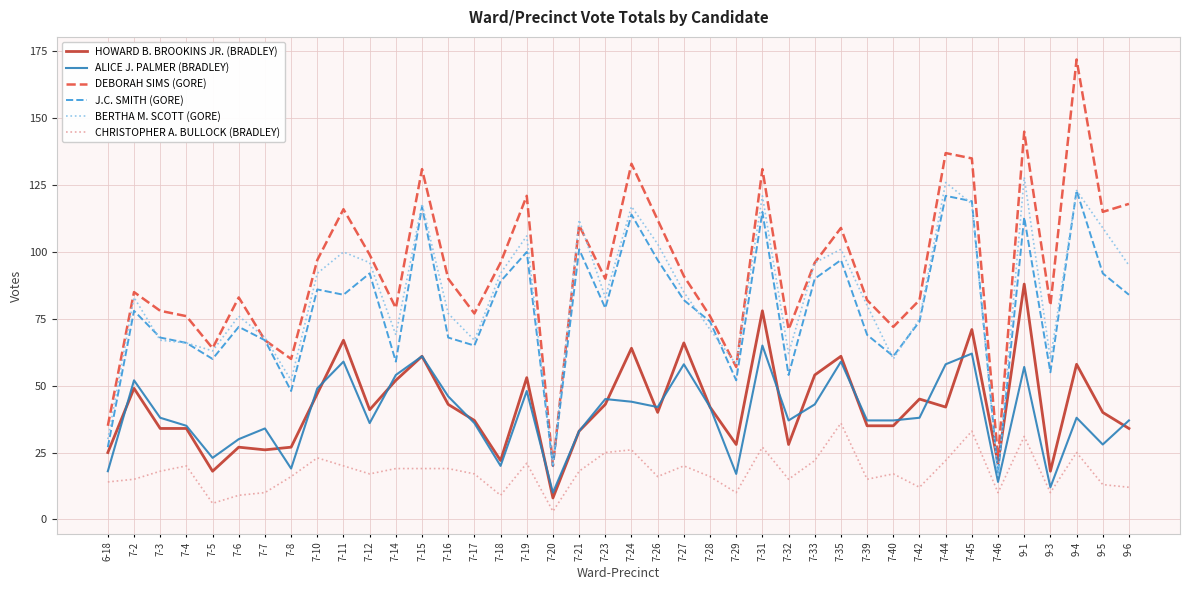

What is the average value of the HOWARD B. BROOKINS JR. (BRADLEY) series?

42